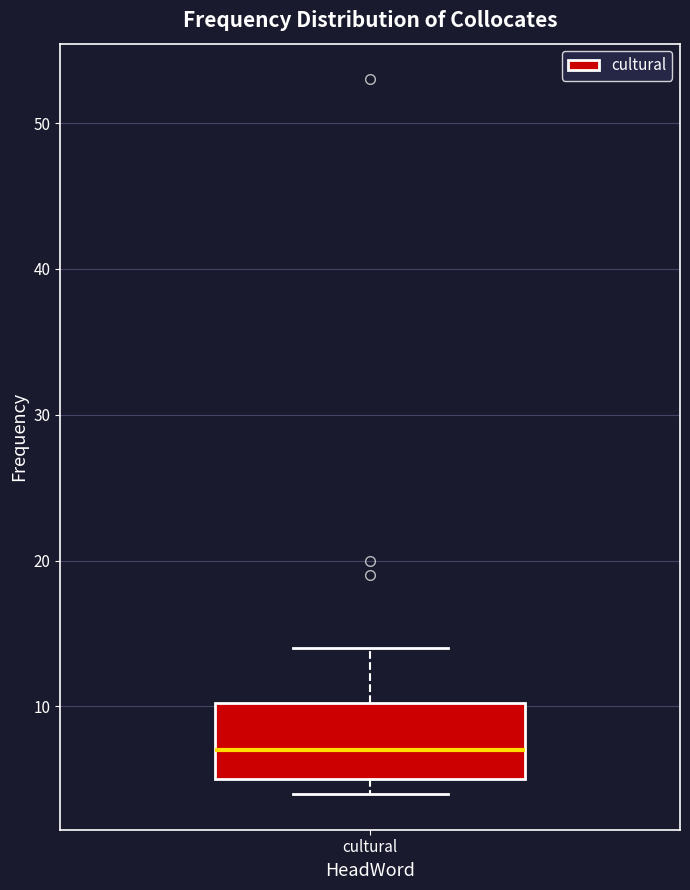

Transcribe this box plot: give where the median line is, the range the box spans, and where the two whiskers end, as read against the y-axis. The values are not printed on the chart, so give them approximately, as read against the axis.

median 7, box 5 to 10, whiskers 4 to 14